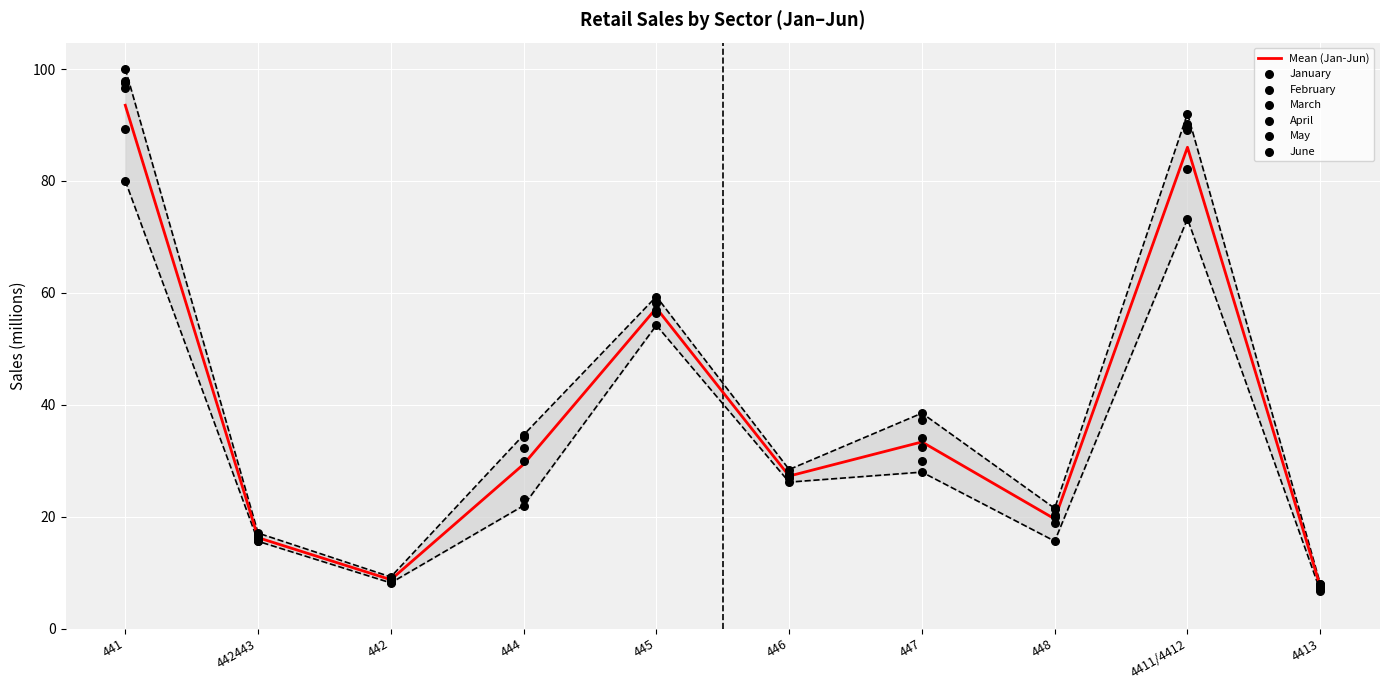

At how many categories does at least one series exceed 37?

4